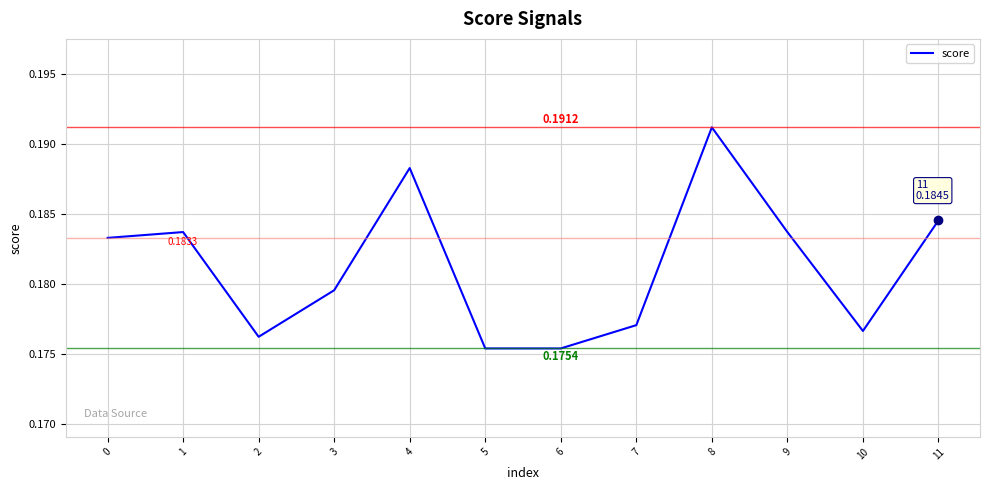

Between 8 and 11, which is larger?

8